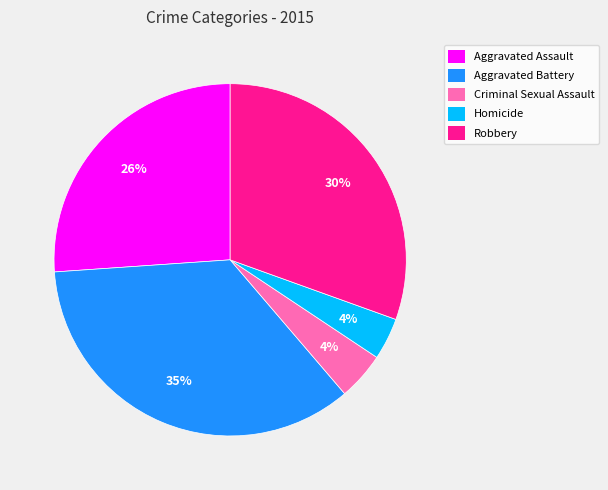

Does Robbery represent more than half of the total?

No